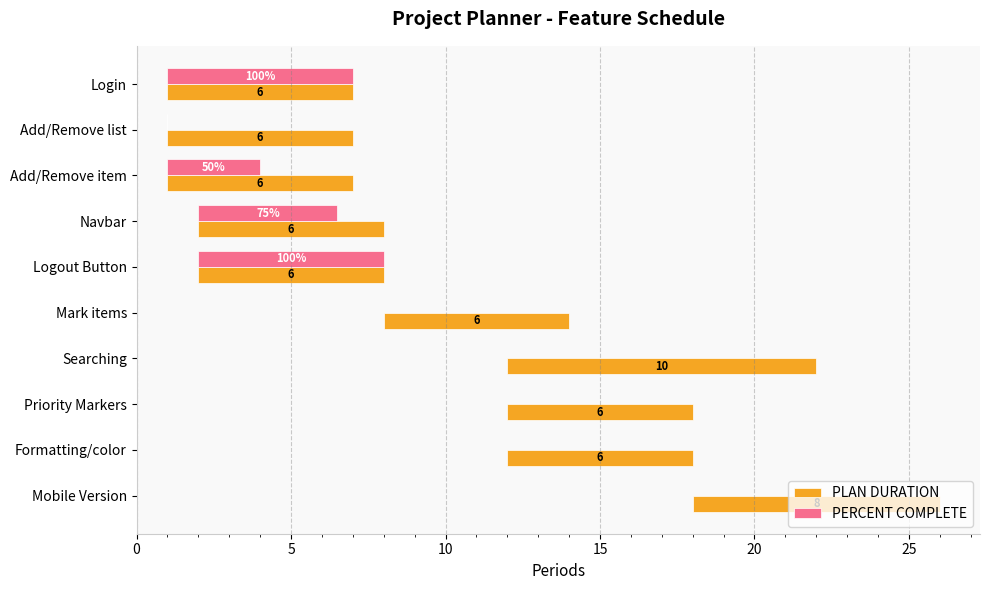

Rank the series by their maximum value, from highest to lowest.

PLAN DURATION, PERCENT COMPLETE